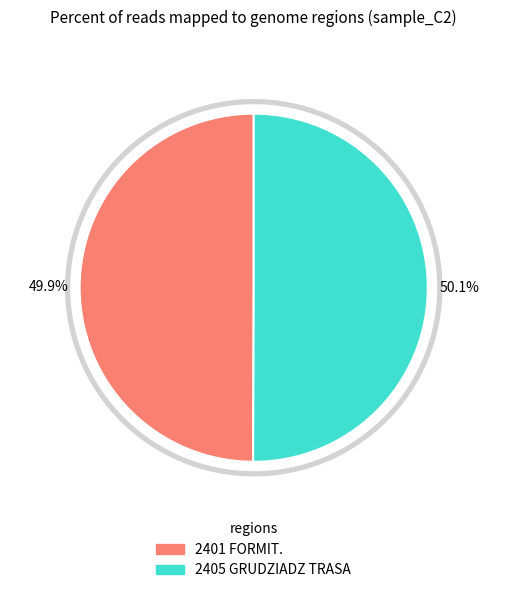

Rank the categories by value from highest to lowest.

2405 GRUDZIADZ TRASA, 2401 FORMIT.